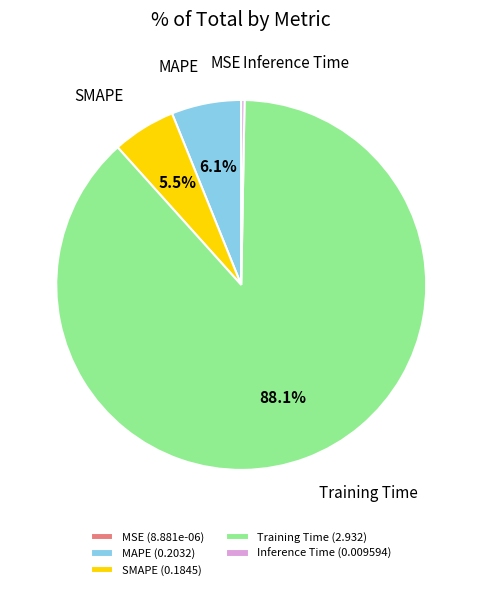

Do Training Time (2.932) and MAPE (0.2032) together represent more than half of the pie?

Yes